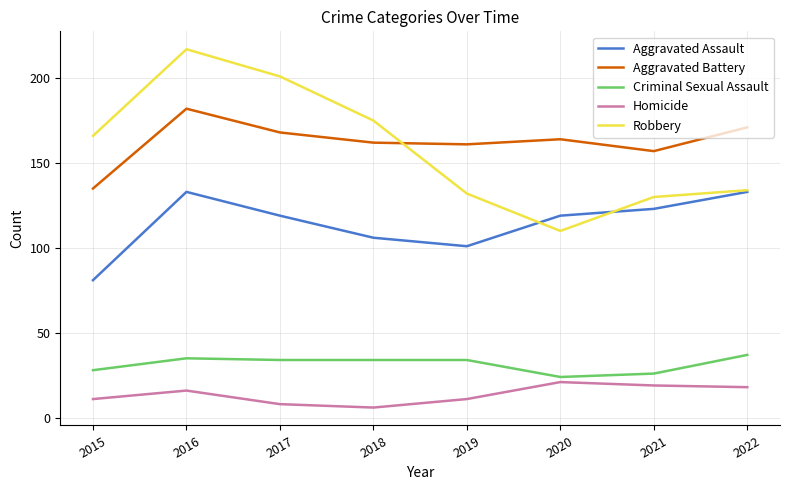

Is it true that Robbery equals 130 at 2021?

True